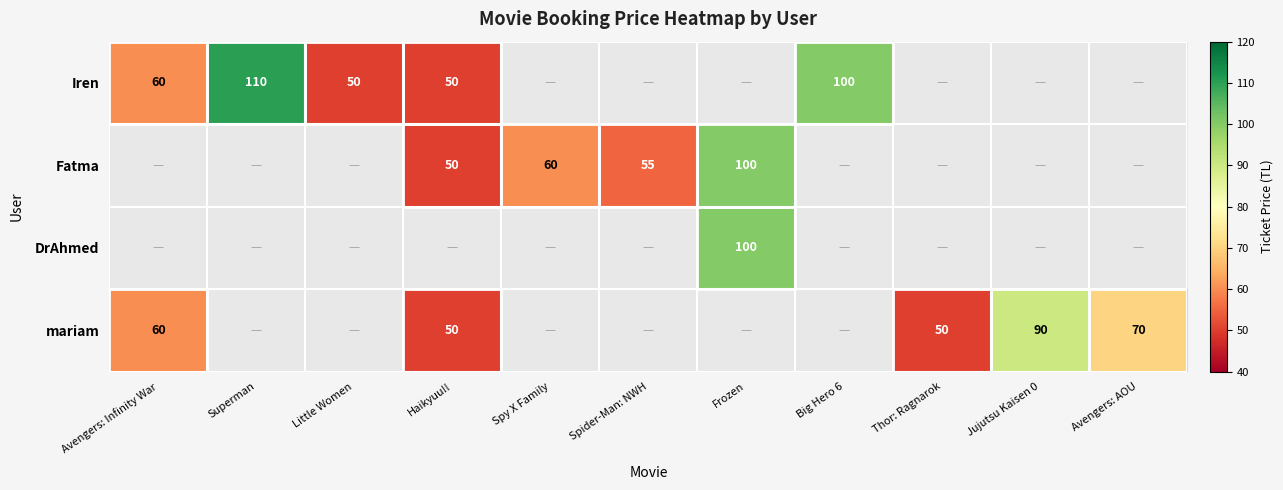

What is the maximum value shown in the chart?

110.0